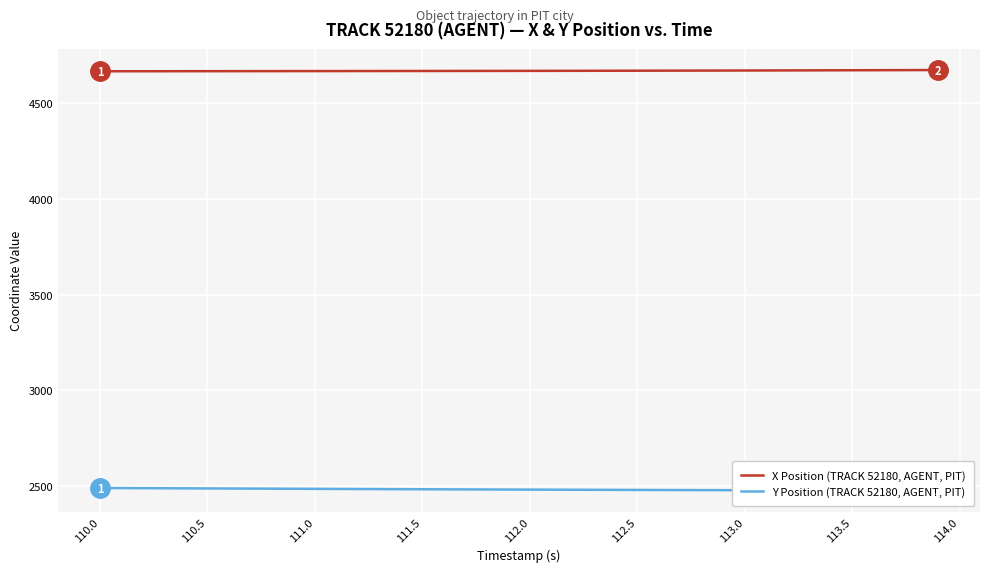

What is the difference between the maximum and minimum values in the X Position (TRACK 52180, AGENT, PIT) series?

6.5